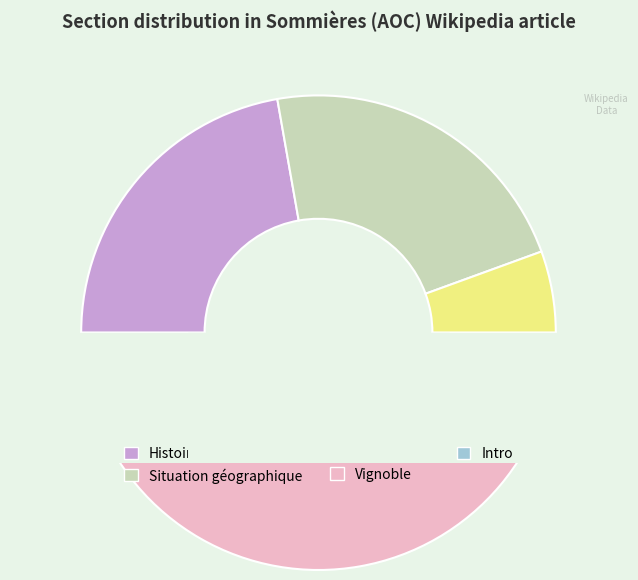

What percentage do  and Histoire together represent?

47.1%